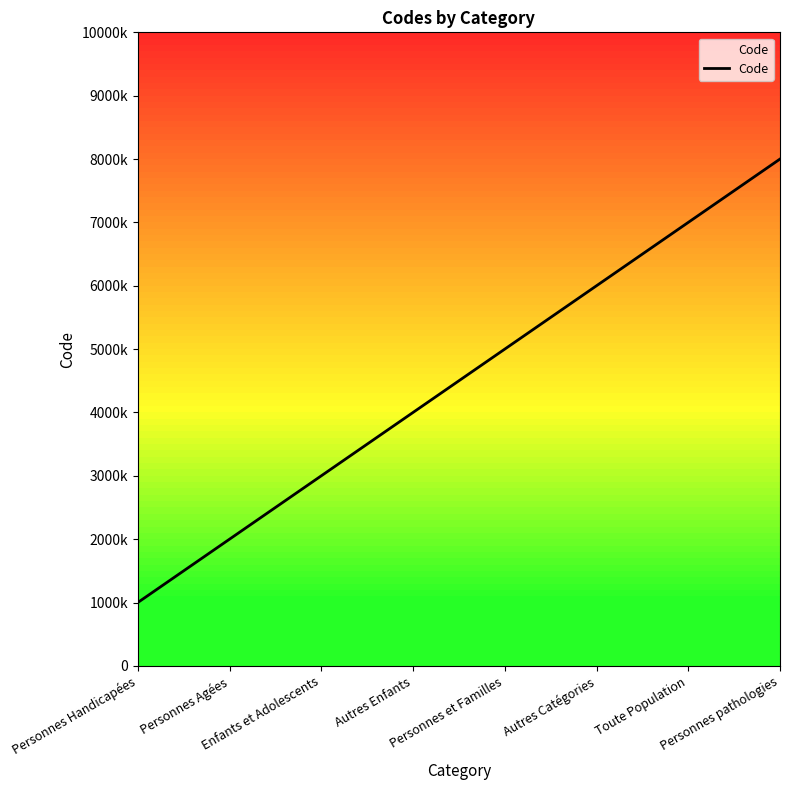

The value at Personnes et Familles is 5000. True or false?

True